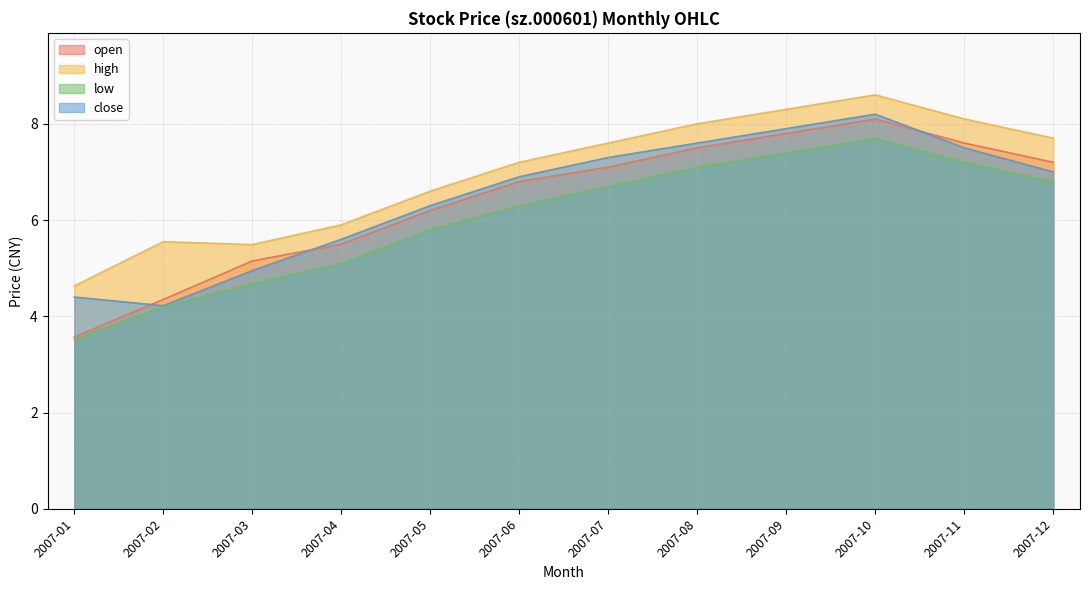

The value of close at 2007-03 is 5.0. True or false?

True